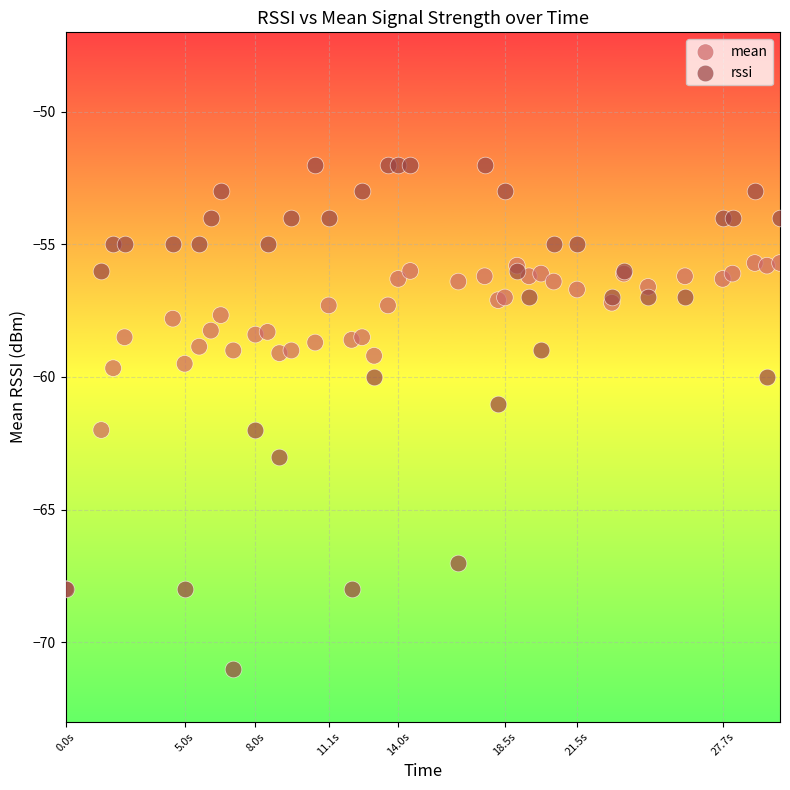

What are all the series names shown in the legend?

mean, rssi